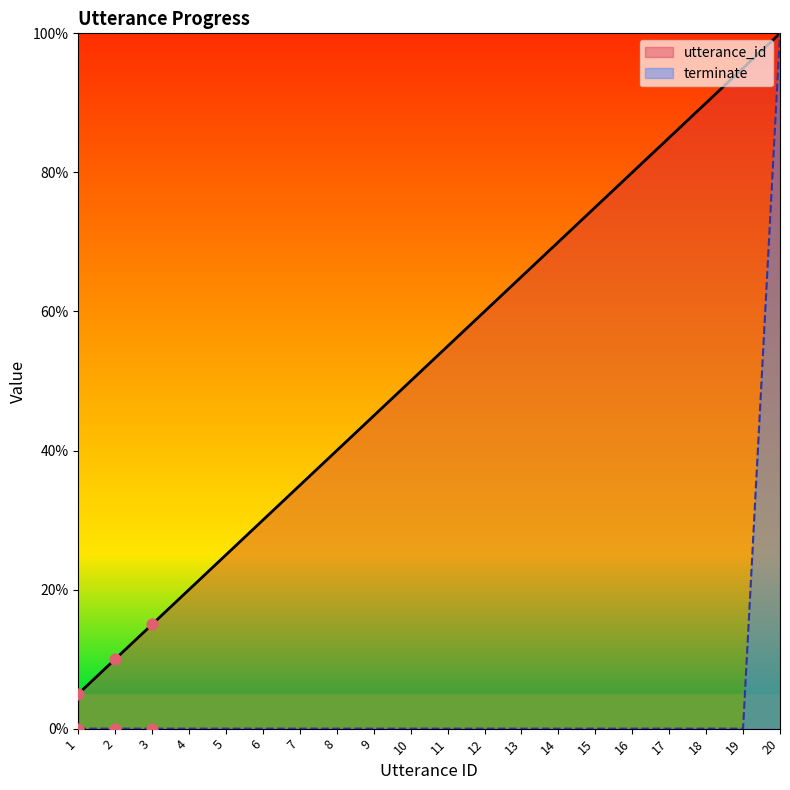

Which series contains the highest Y value?

utterance_id